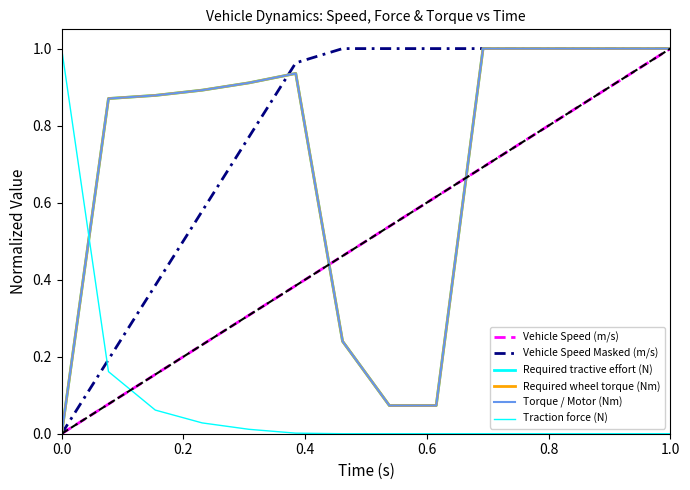

What is the maximum value shown in the chart?

1.0